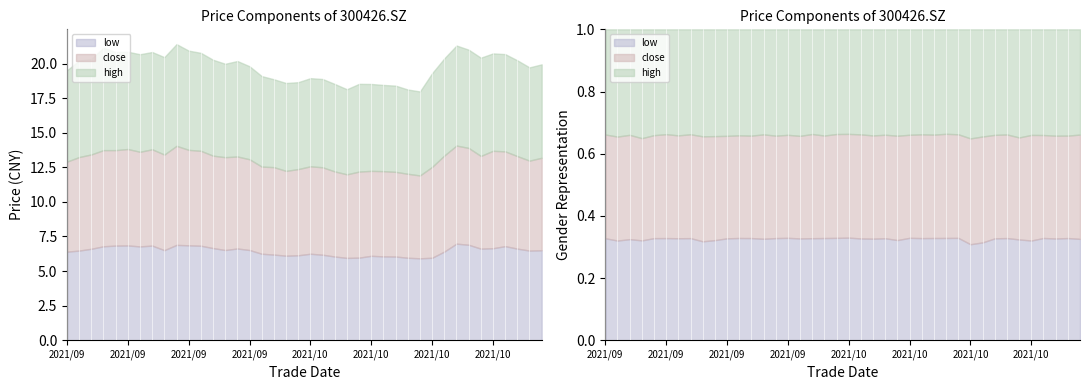

Rank the series by their average value, from highest to lowest.

high, close, low